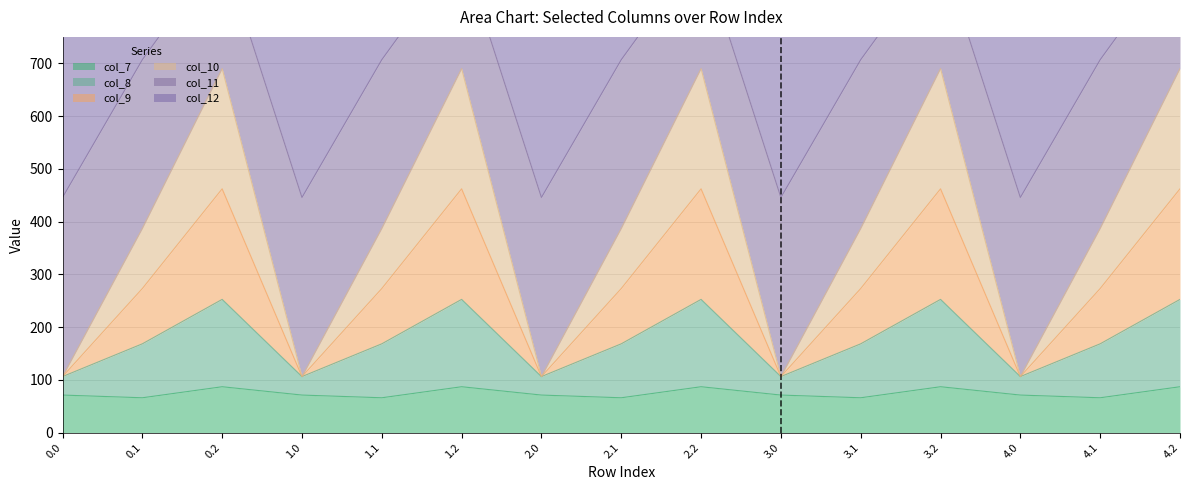

True or false: col_8 and col_10 intersect in this chart.

False